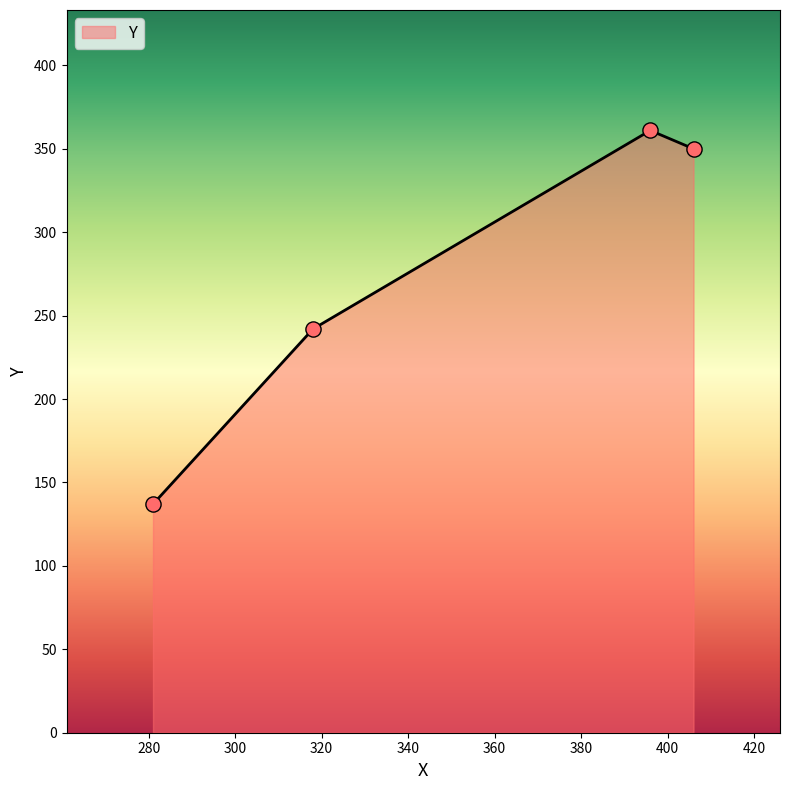

What is the maximum value shown in the chart?

361